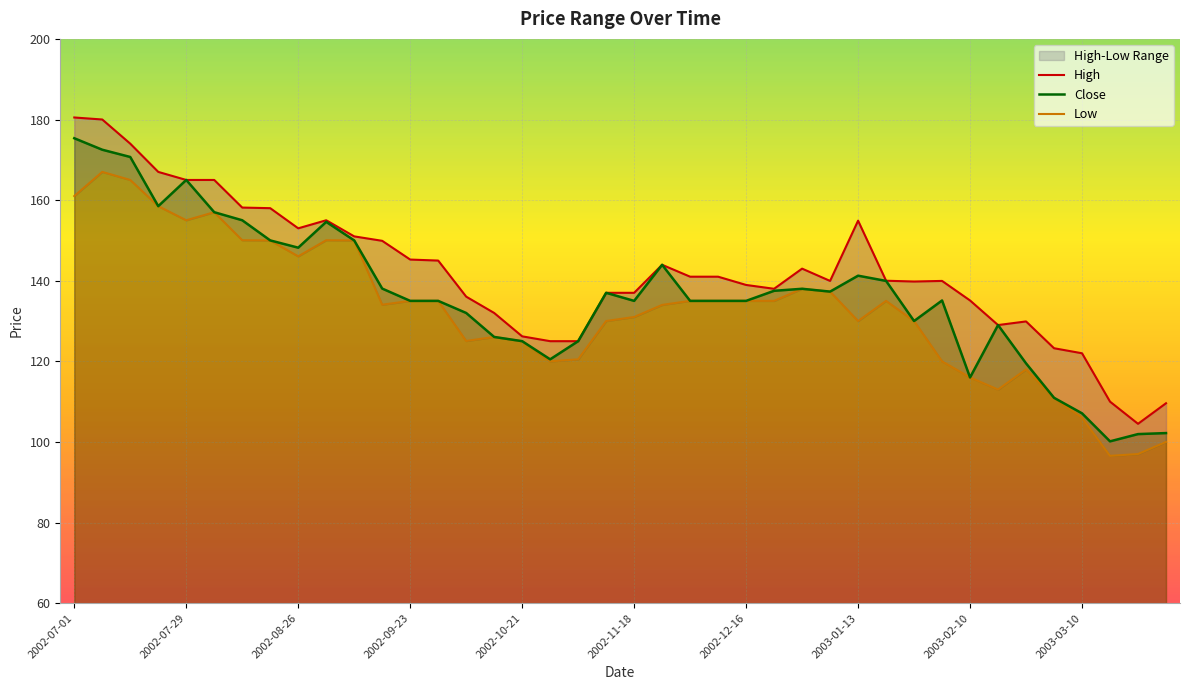

True or false: High has a value of 31.1 at 2002-12-16.

False